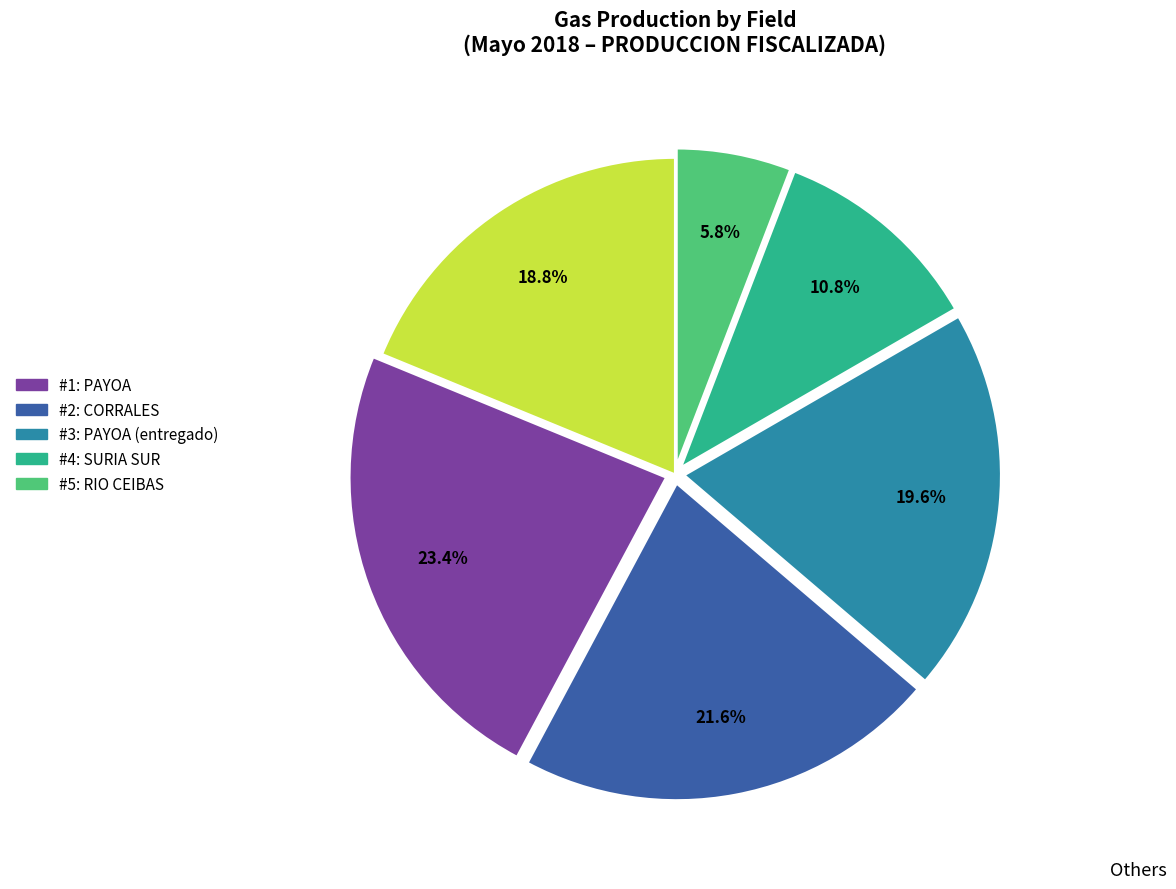

Is there any slice that represents more than half of the pie?

No